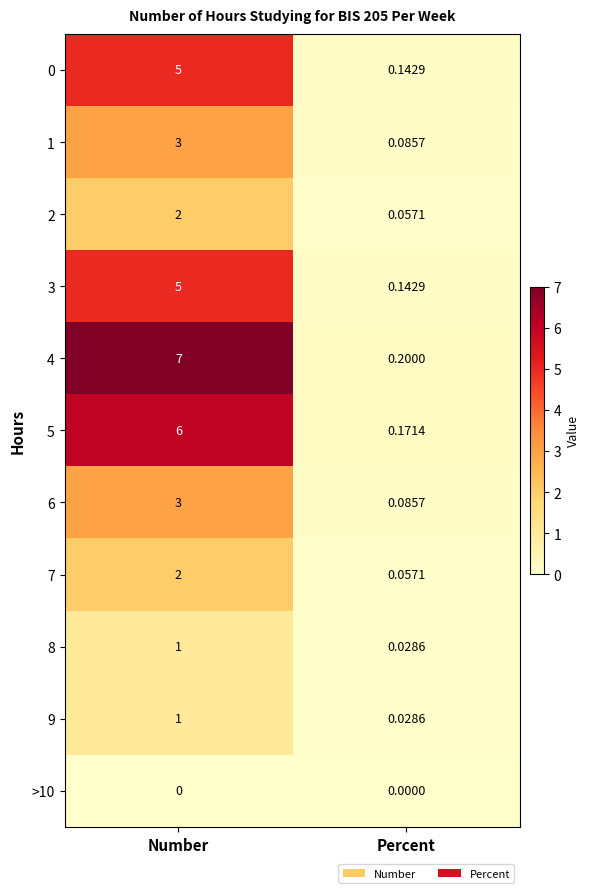

Where is 0 nearest to the value 2?

Percent